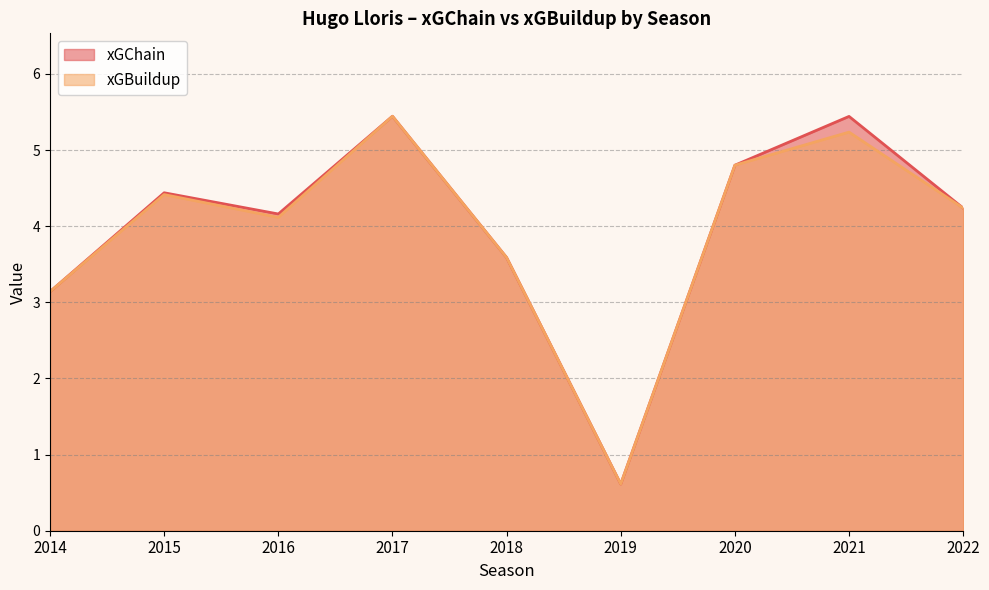

What is the total value across all series at 2021?

10.7